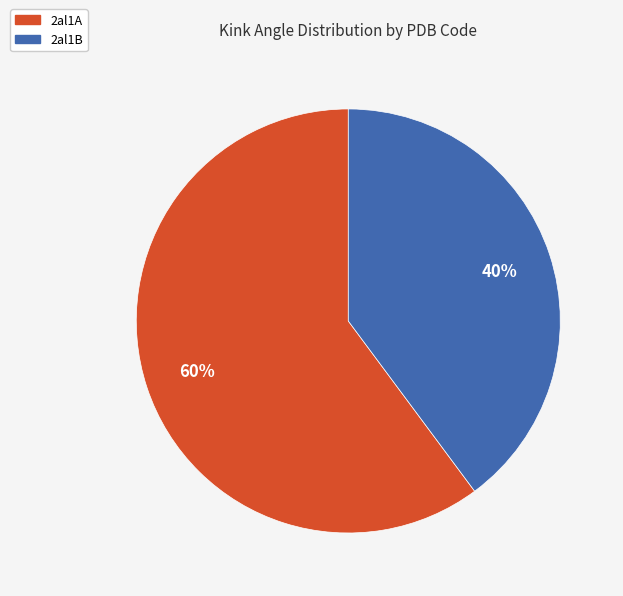

Combined, do 2al1A and 2al1B account for over 50%?

Yes